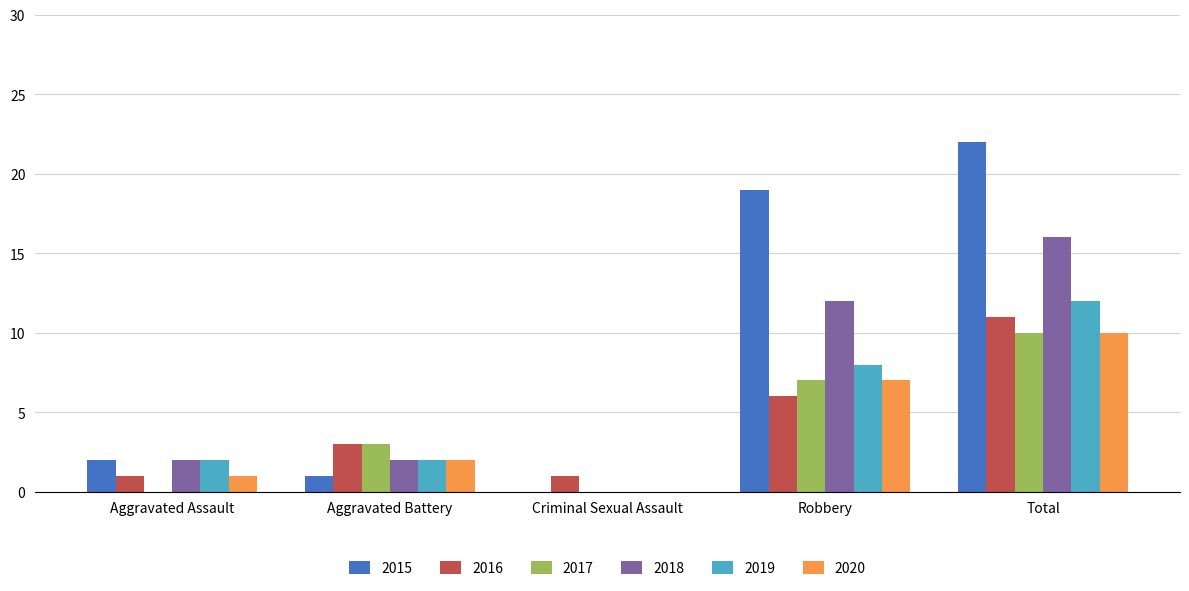

At which label is 2020 closest to 5?

Robbery